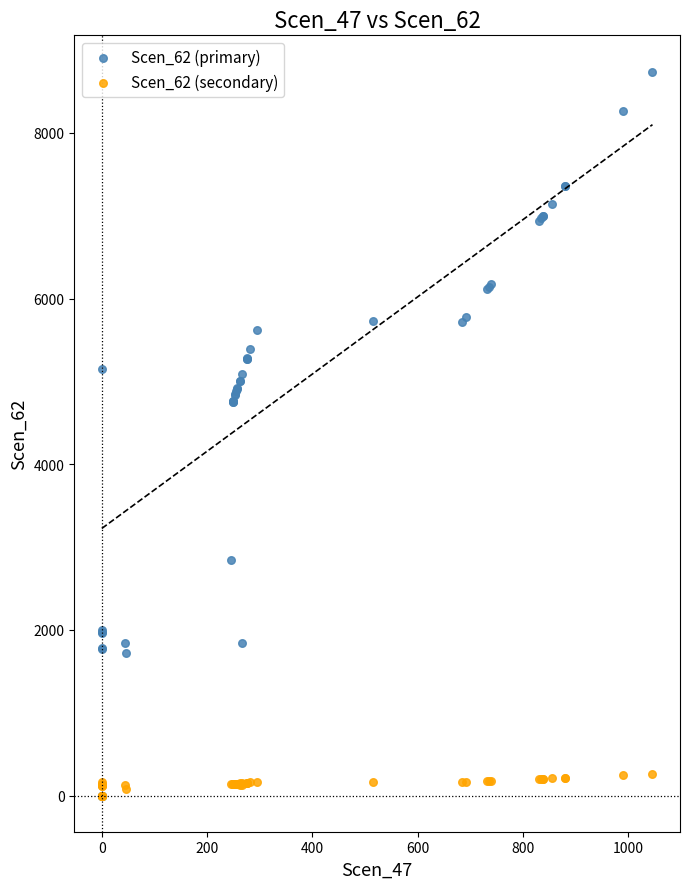

What are all the series names shown in the legend?

Scen_62 (primary), Scen_62 (secondary)